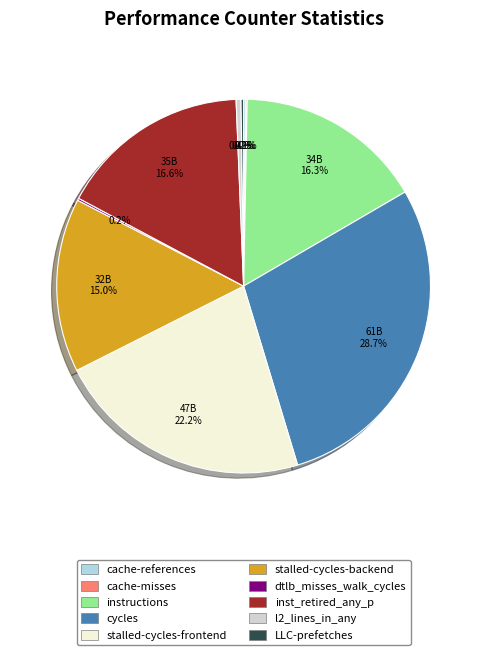

What portion of the pie excludes l2_lines_in_any?

99.6%